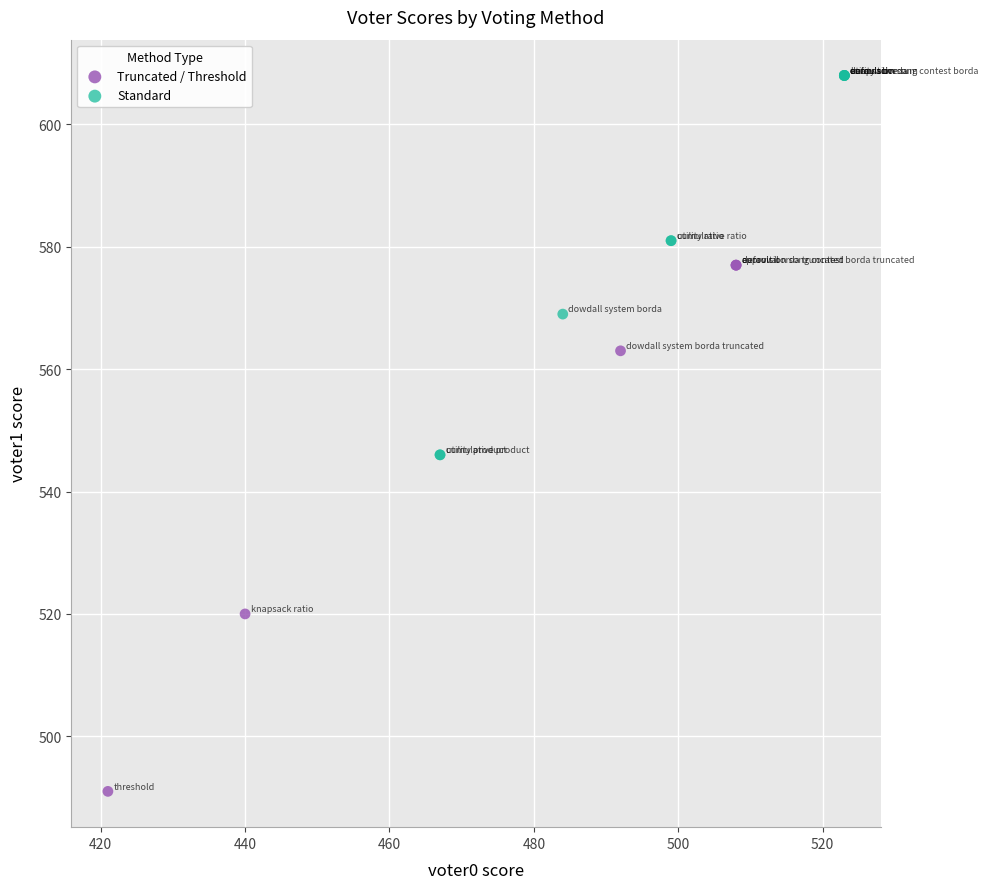

Which series reaches the maximum Y coordinate?

Standard